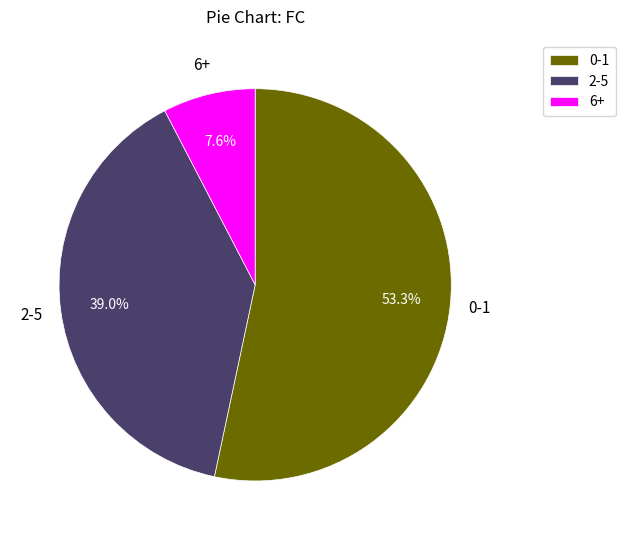

Is the sum of 2-5 and 6+ greater than half?

No